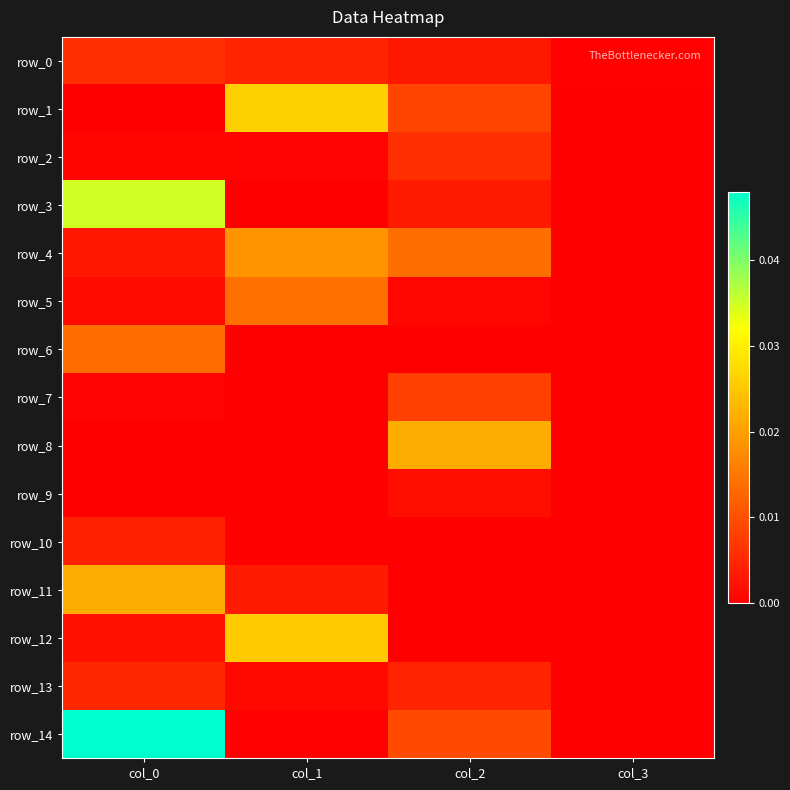

How many categories are shown in the chart?

4